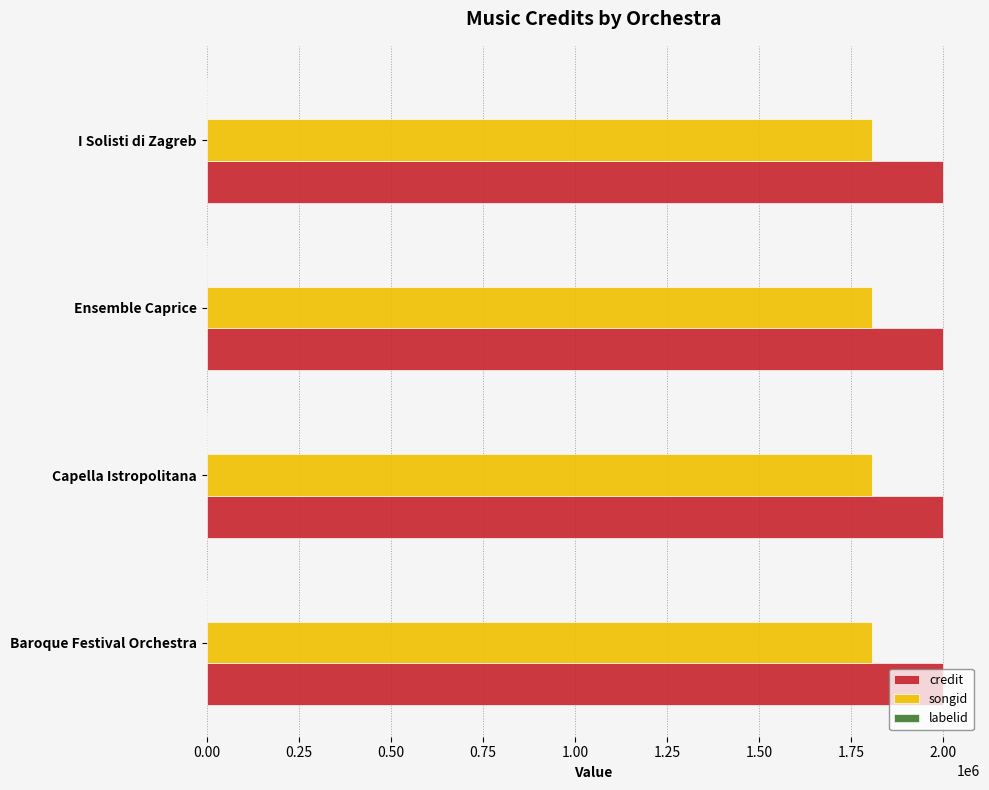

What is the maximum value shown in the chart?

1999986